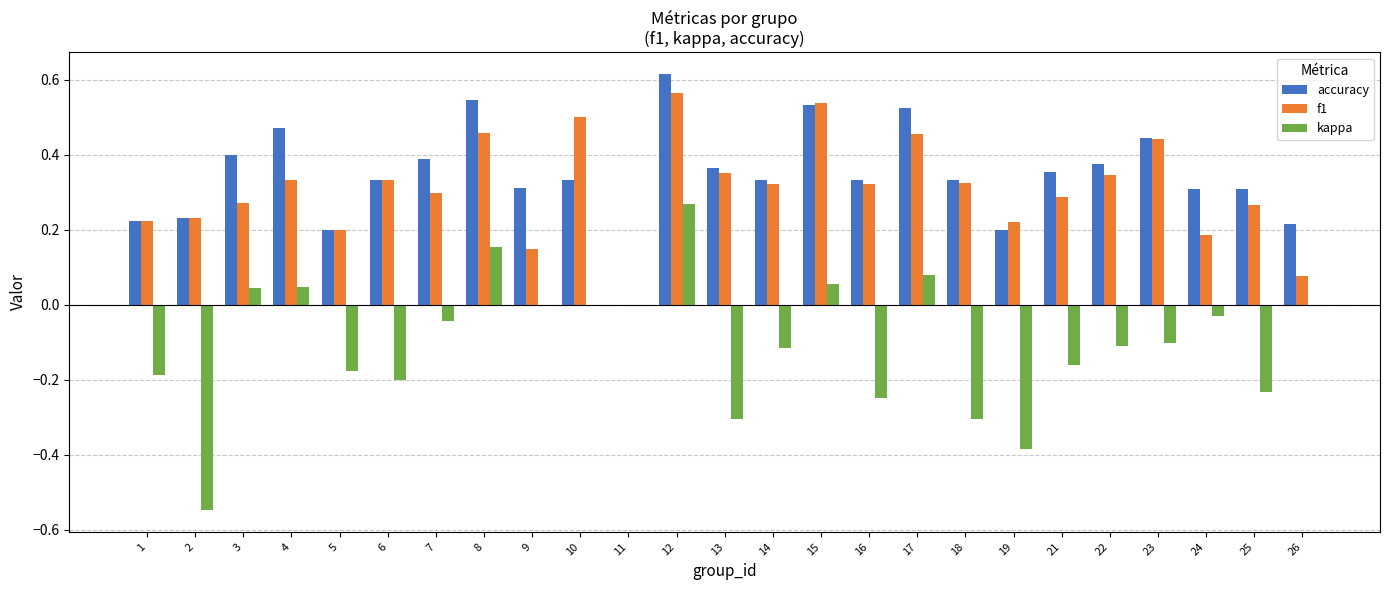

What is the sum of the accuracy values at 18 and 7?

0.7